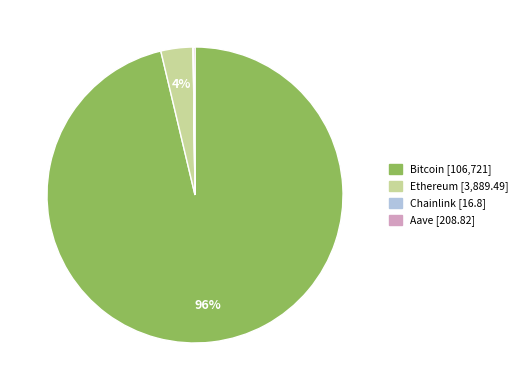

Which category has the biggest portion of the pie?

Bitcoin